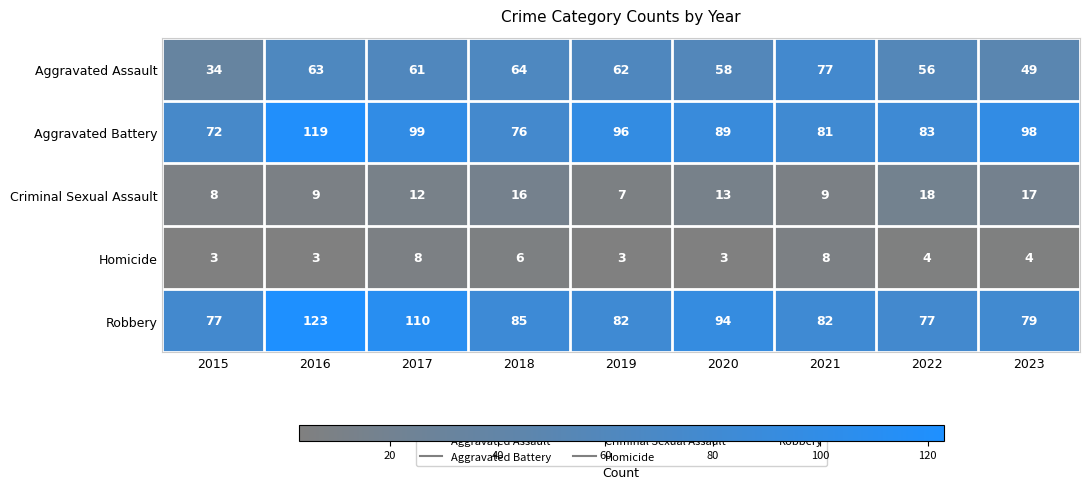

What is the highest value of the Aggravated Battery series?

119